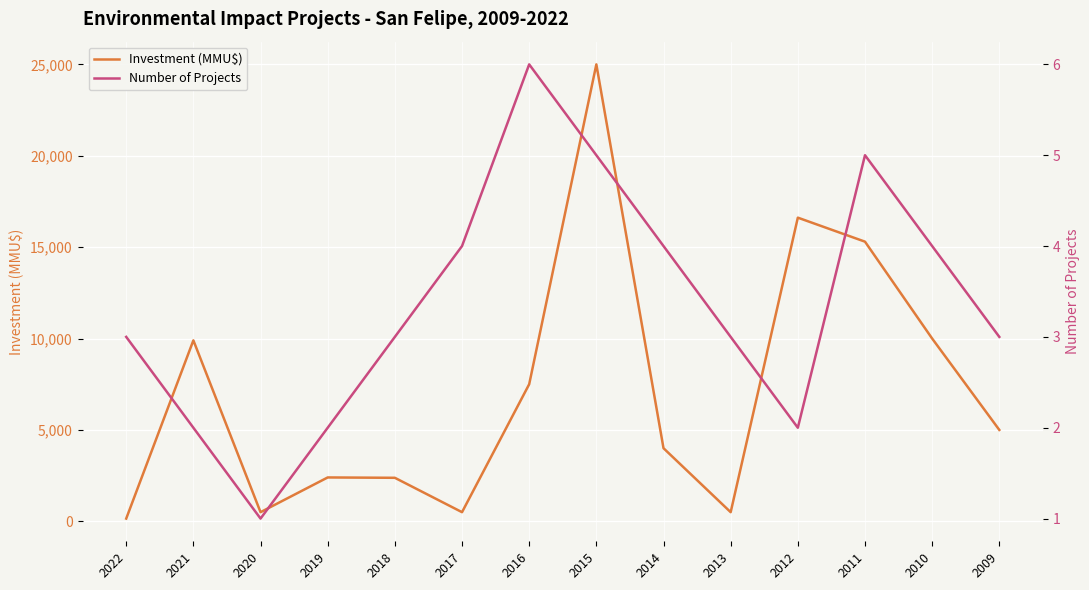

Where is the first local maximum for Number of Projects?

2016